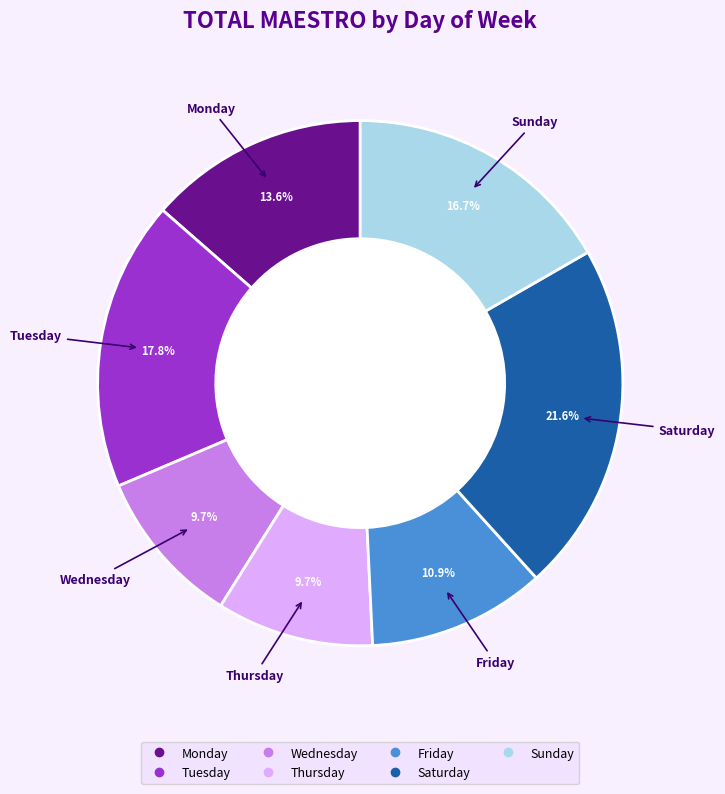

Which category has the biggest portion of the pie?

Saturday